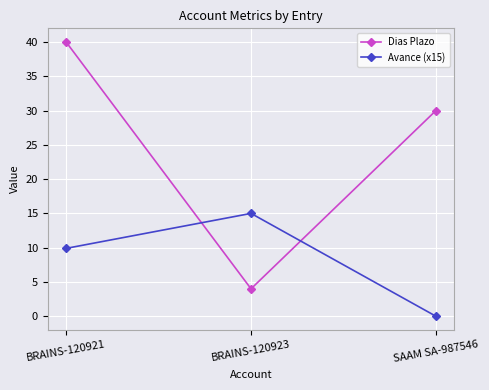

What is the difference between the highest and lowest values at BRAINS-120923?

11.0